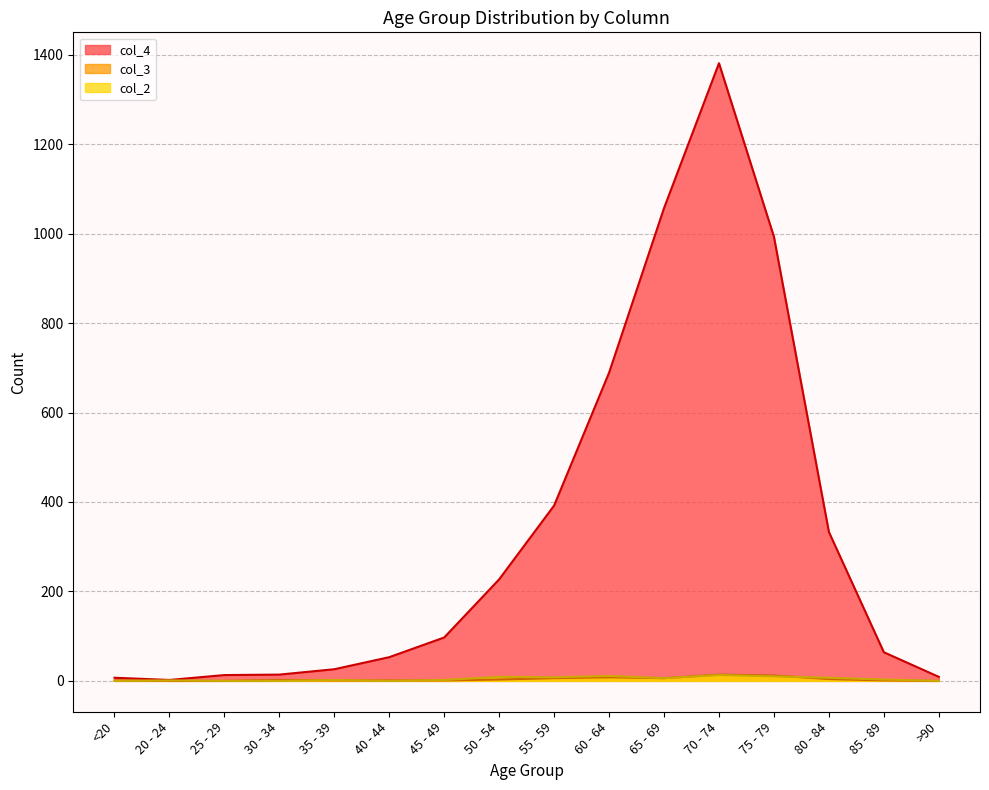

List the series in order of their peak value, highest first.

col_4, col_3, col_2